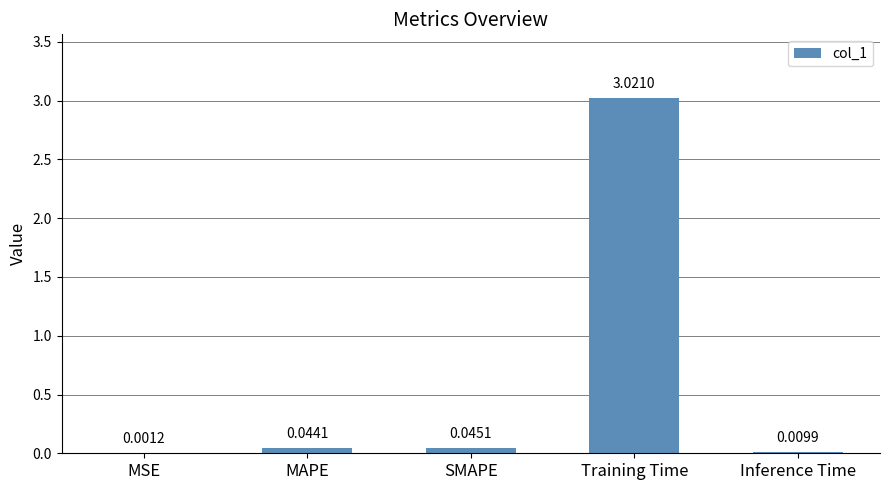

Where is the data nearest to the value 1?

SMAPE